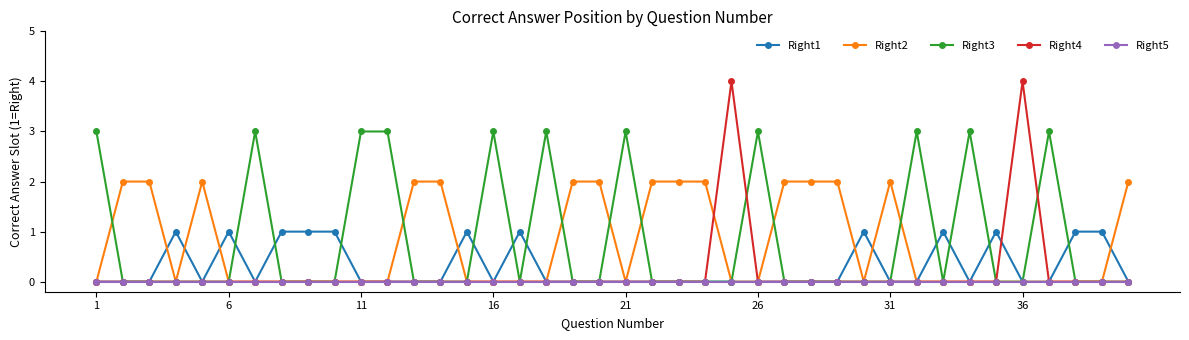

Which series has the widest spread of values?

Right4